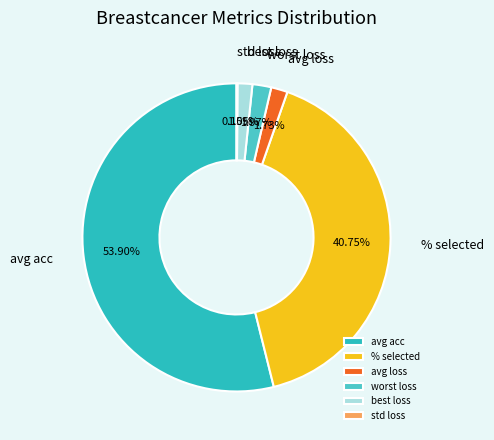

Between avg acc and avg loss, which is larger?

avg acc